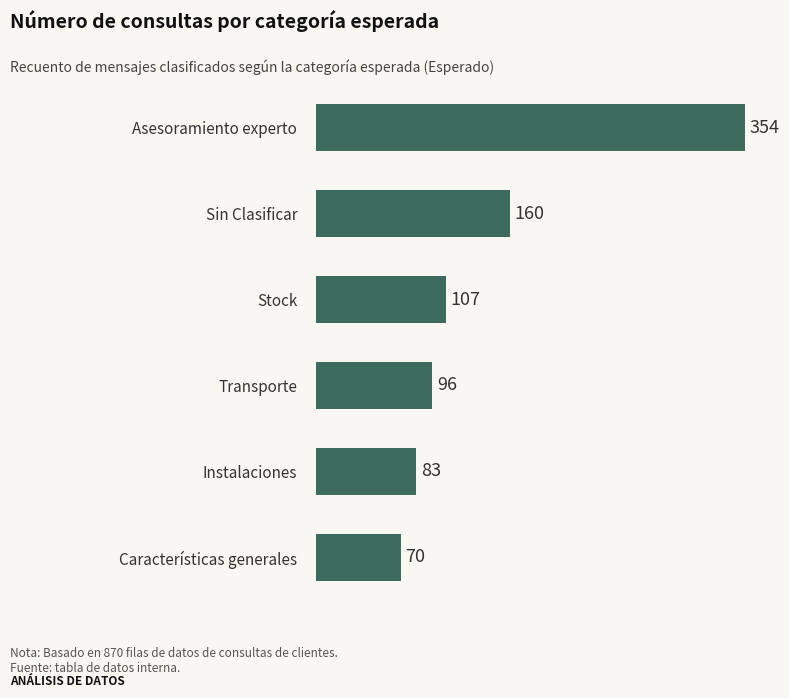

What position from the top is Asesoramiento experto?

1